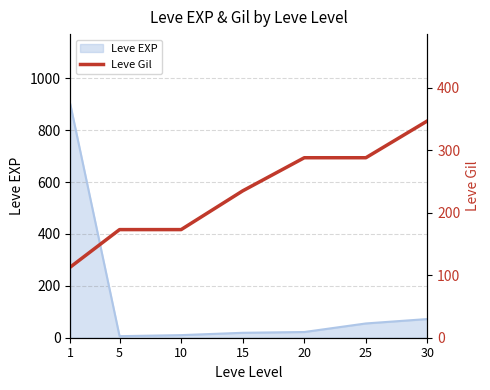

The value of Leve EXP at 30 is 72. True or false?

True